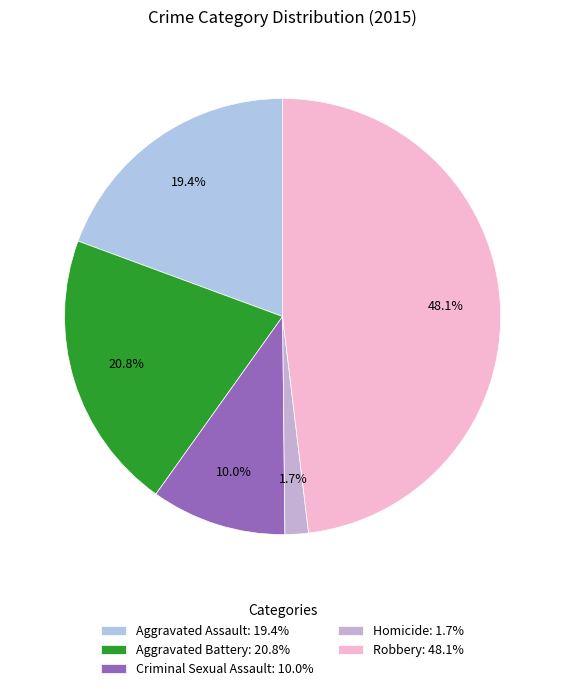

Which category has the biggest portion of the pie?

Robbery